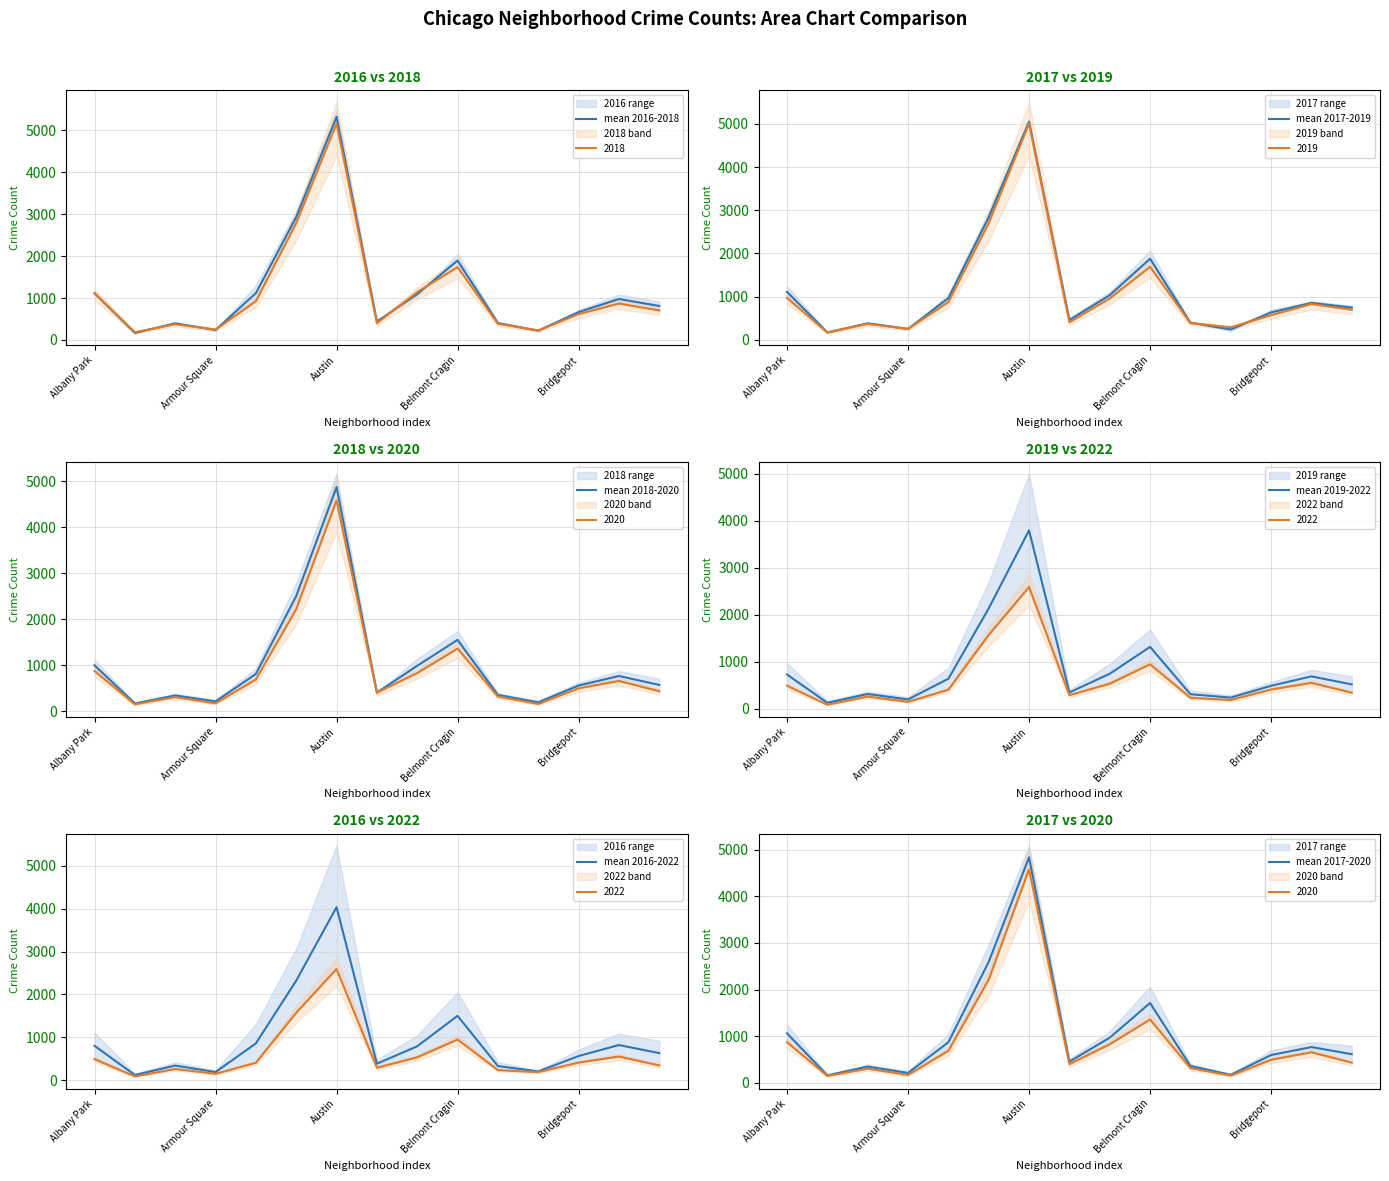

The mean 2016-2018 series shows 664.5 at Bridgeport. True or false?

True